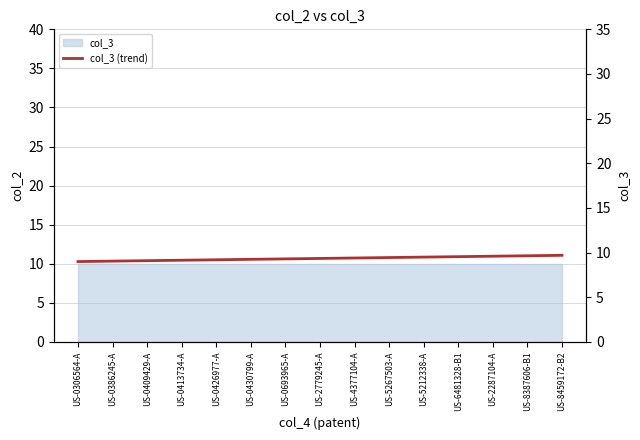

The value at US-0413734-A is 9.2. True or false?

True